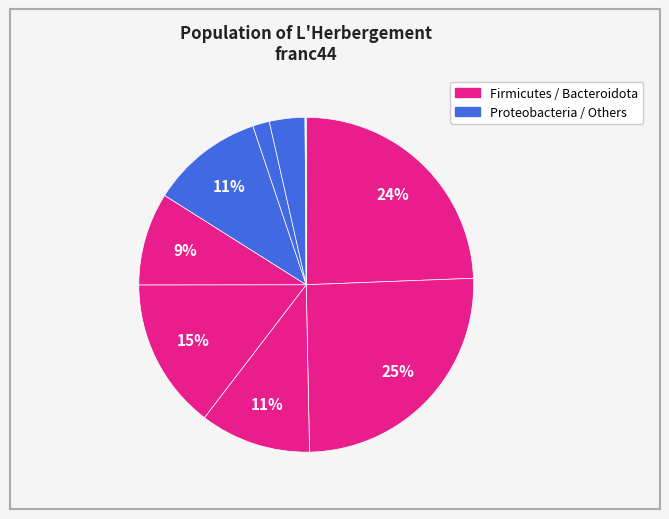

How many slices are in this pie chart?

10